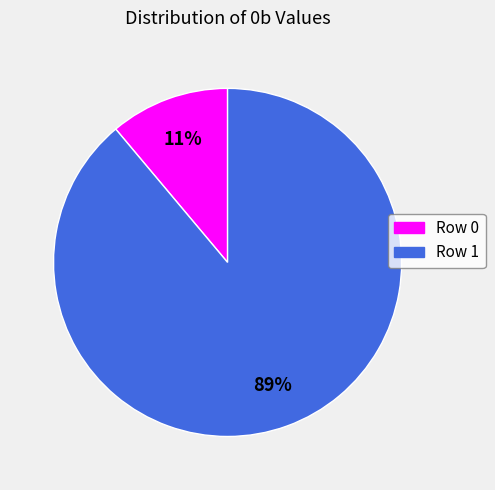

Count the number of slices in the pie.

2